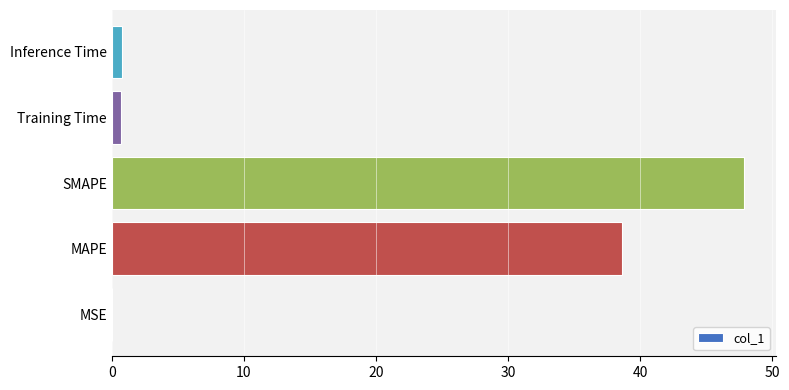

At which label is the value closest to 23?

MAPE